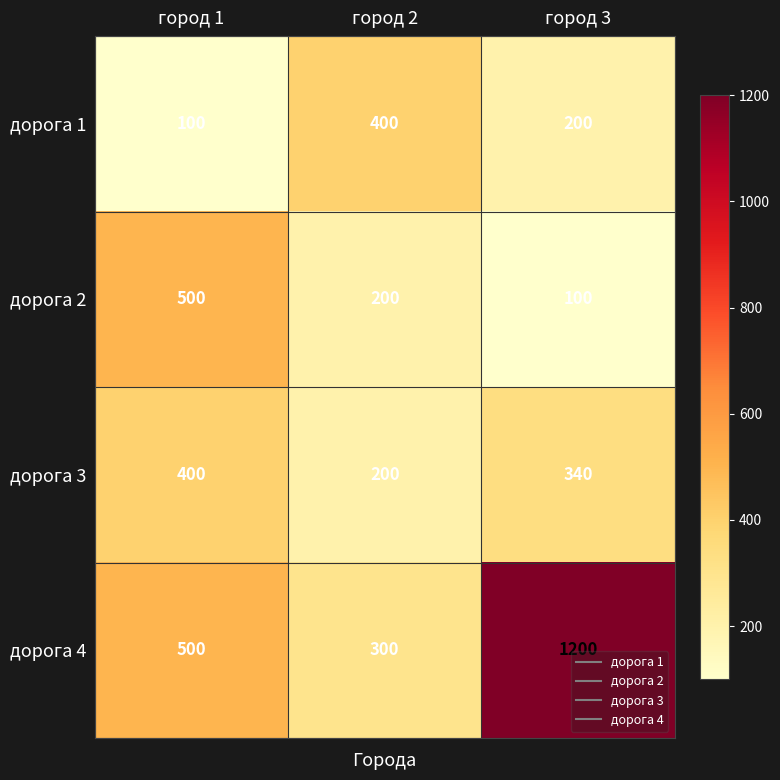

How many values in the дорога 1 series are below 200?

1